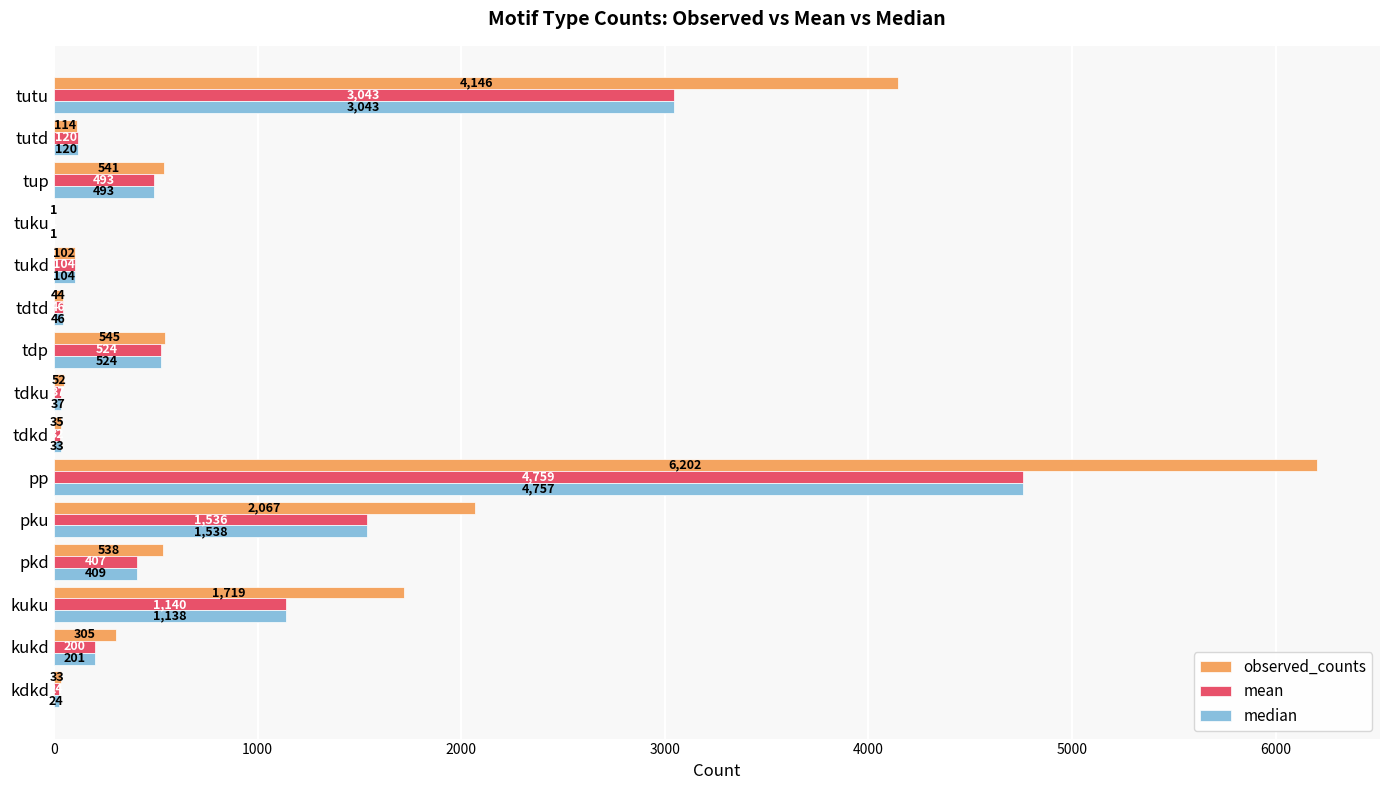

Between tdp and tutd, which series saw the biggest shift?

observed_counts